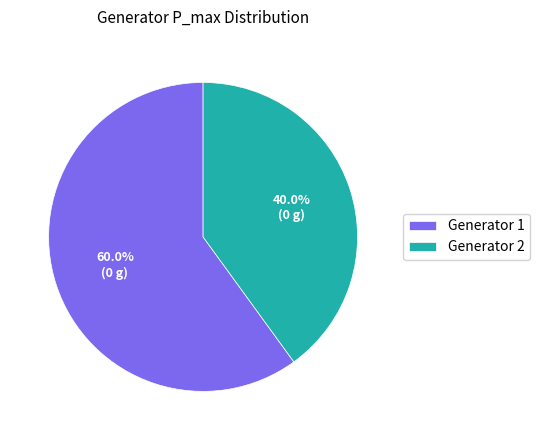

What is the total percentage of Generator 2 and Generator 1?

100.0%